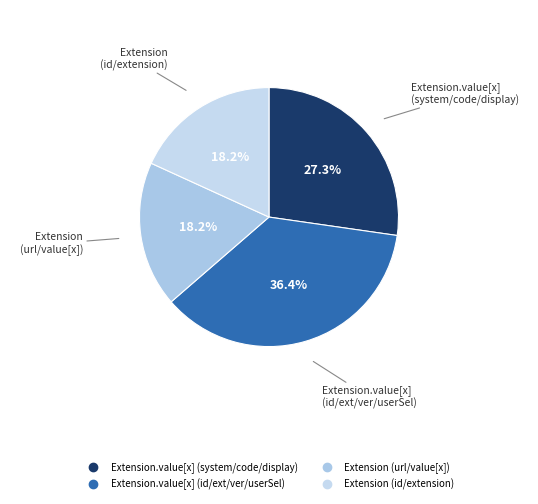

How many slices are in this pie chart?

4